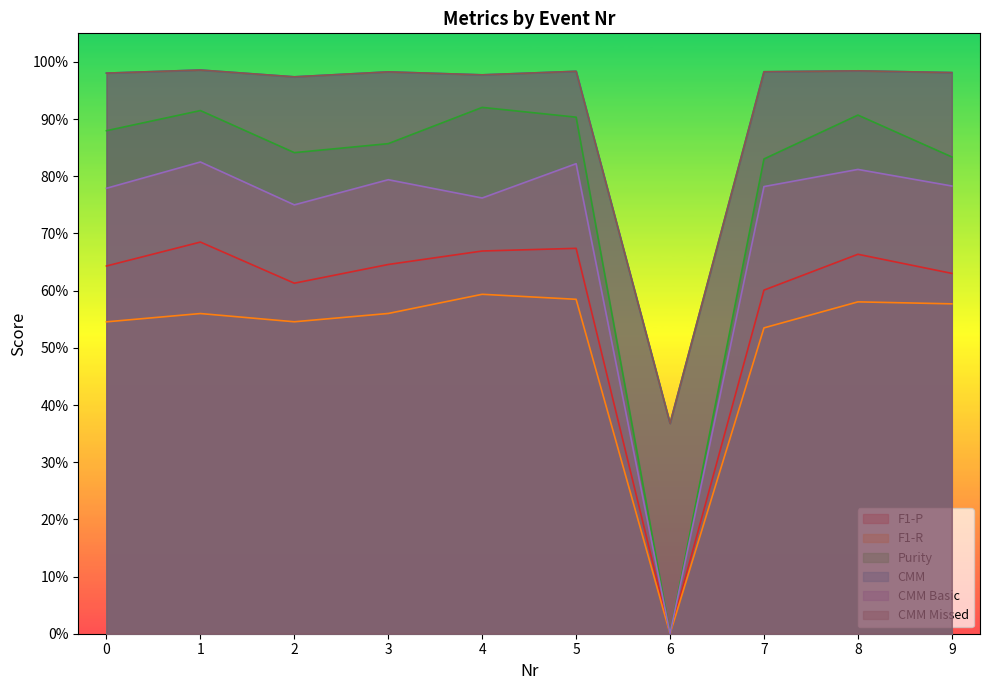

True or false: CMM and F1-R cross at least once.

False